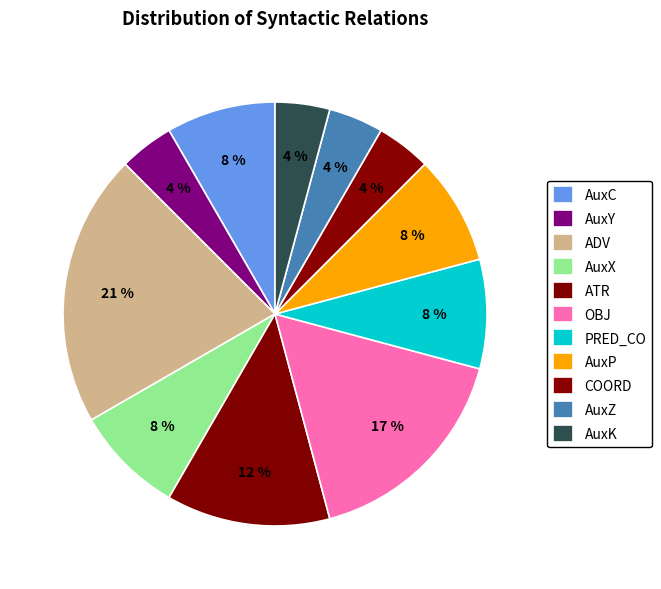

Is there any slice that represents more than half of the pie?

No